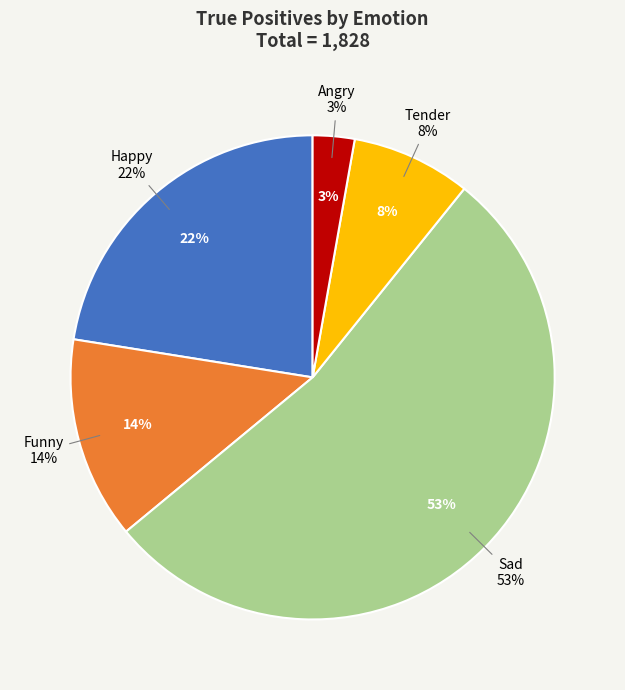

True or false: Sad accounts for 67% of the total.

False